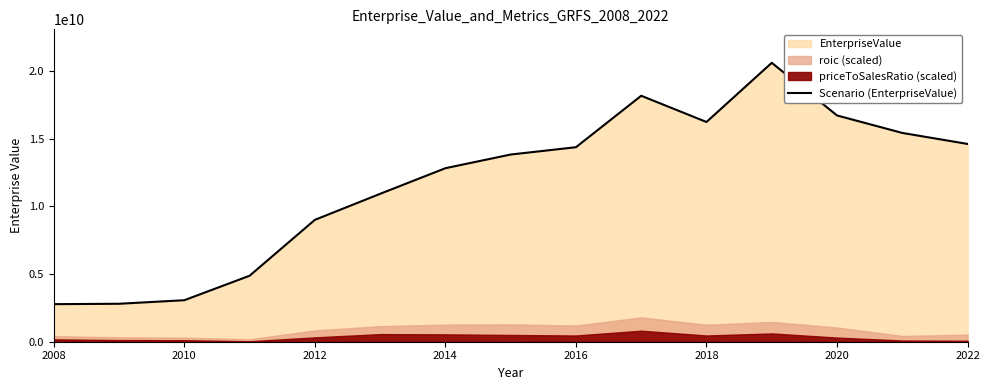

What is the maximum value shown in the chart?

20609457826.3